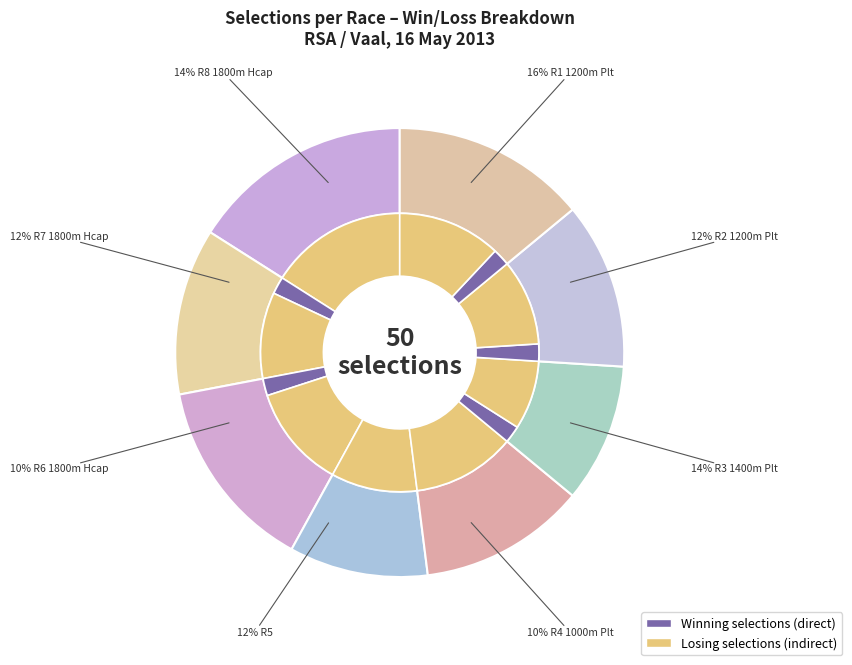

What percentage is the R5 slice, to the nearest percent?

12%